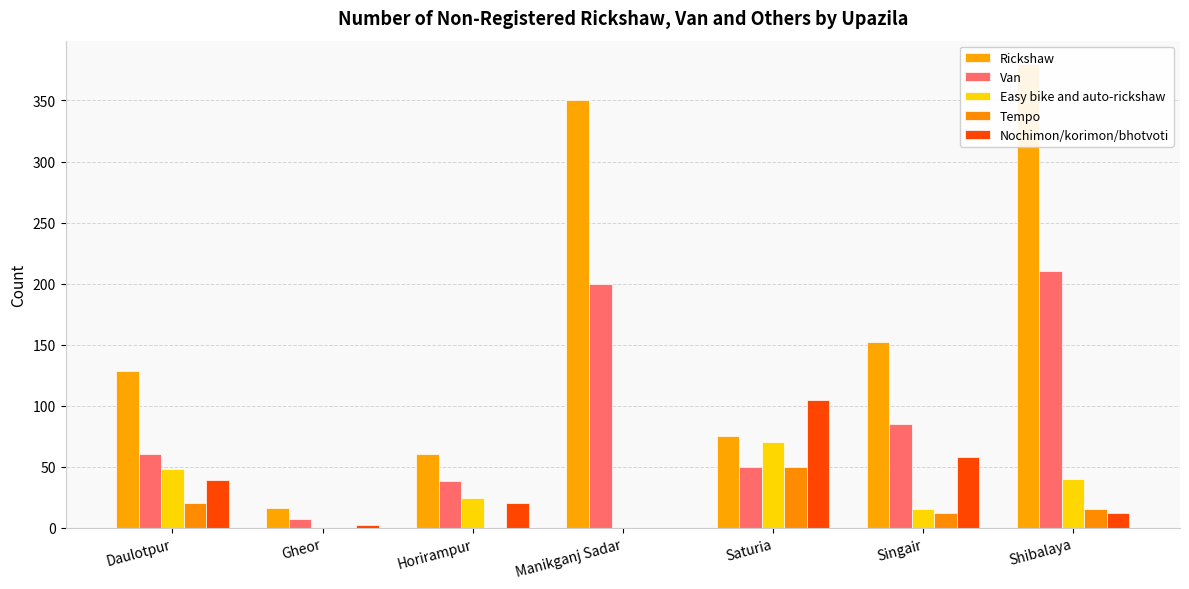

Where does the Van series first go above 60?

Manikganj Sadar